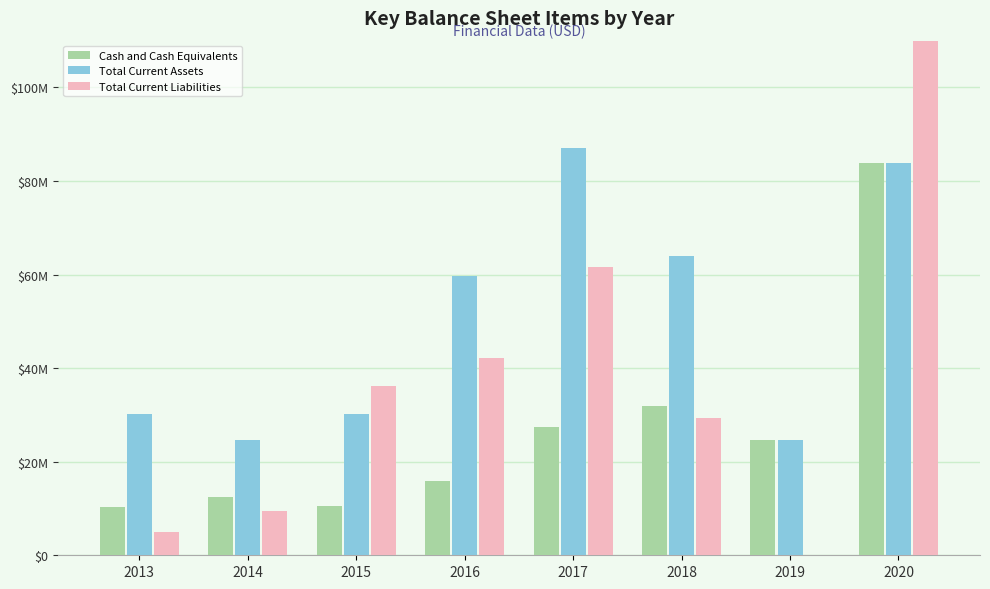

Is it true that Total Current Assets equals 24671000 at 2019?

True